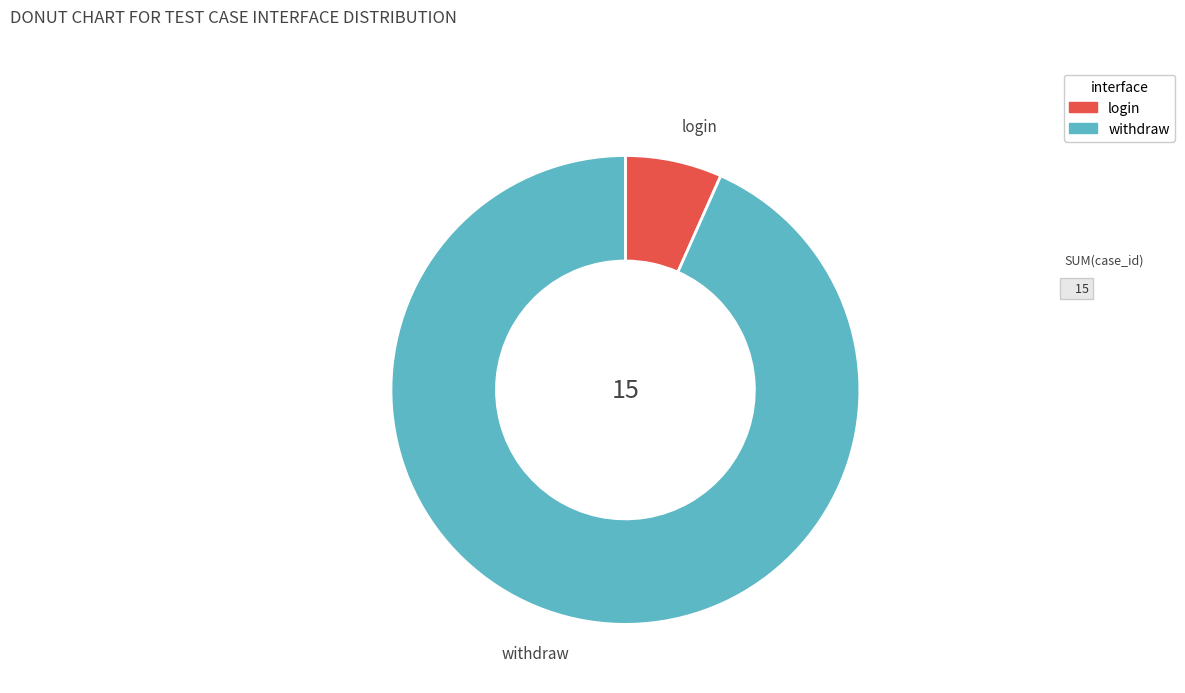

Combined, do withdraw and login account for over 50%?

Yes